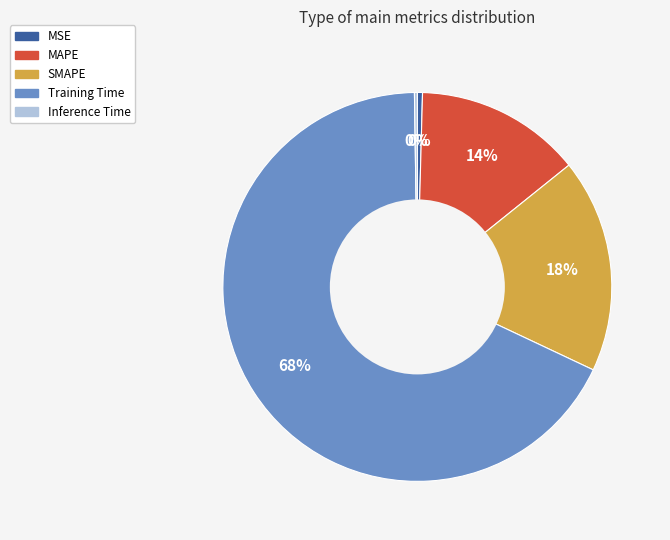

To the nearest percent, what is the combined percentage of MAPE and Training Time?

82%